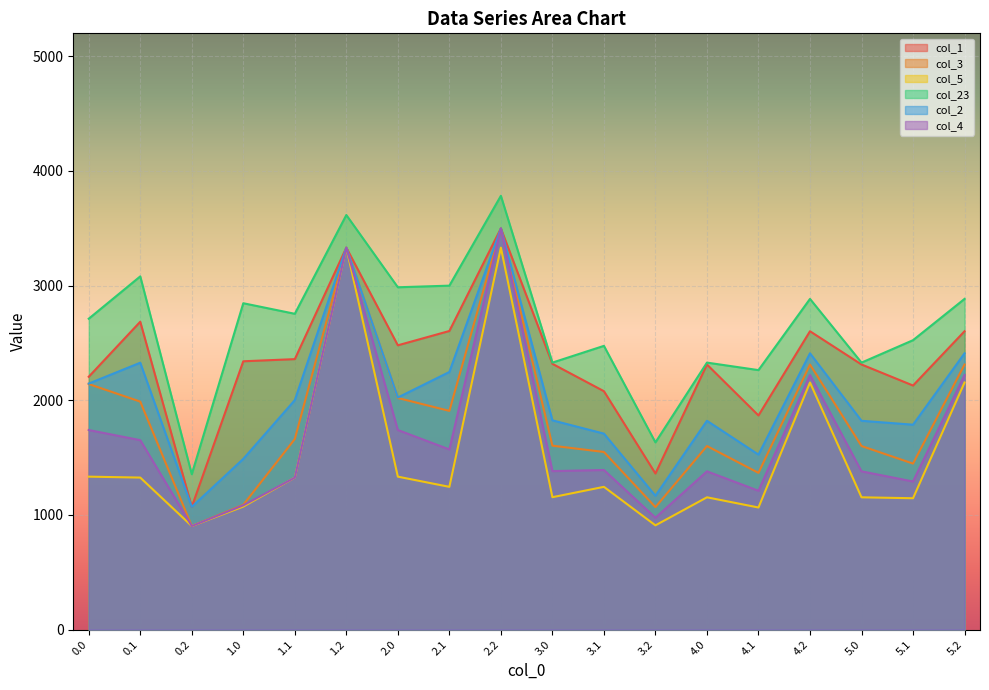

At which category does the chart reach its peak across all series?

2.2